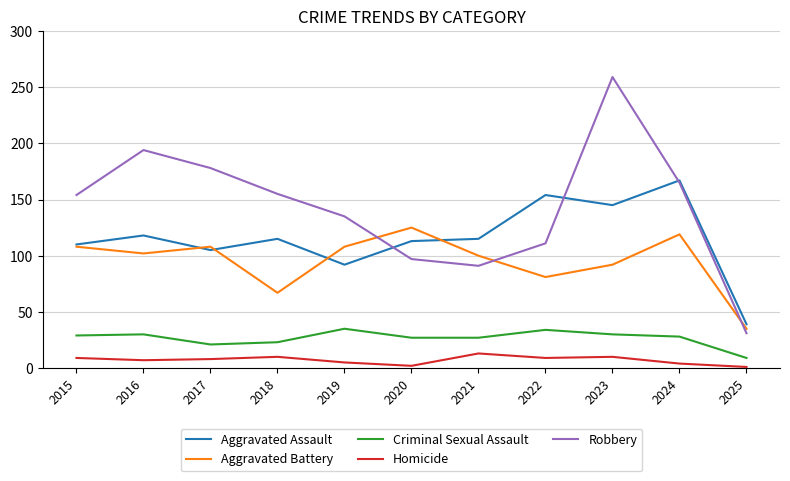

What is the sum of the Criminal Sexual Assault values at 2024 and 2016?

58